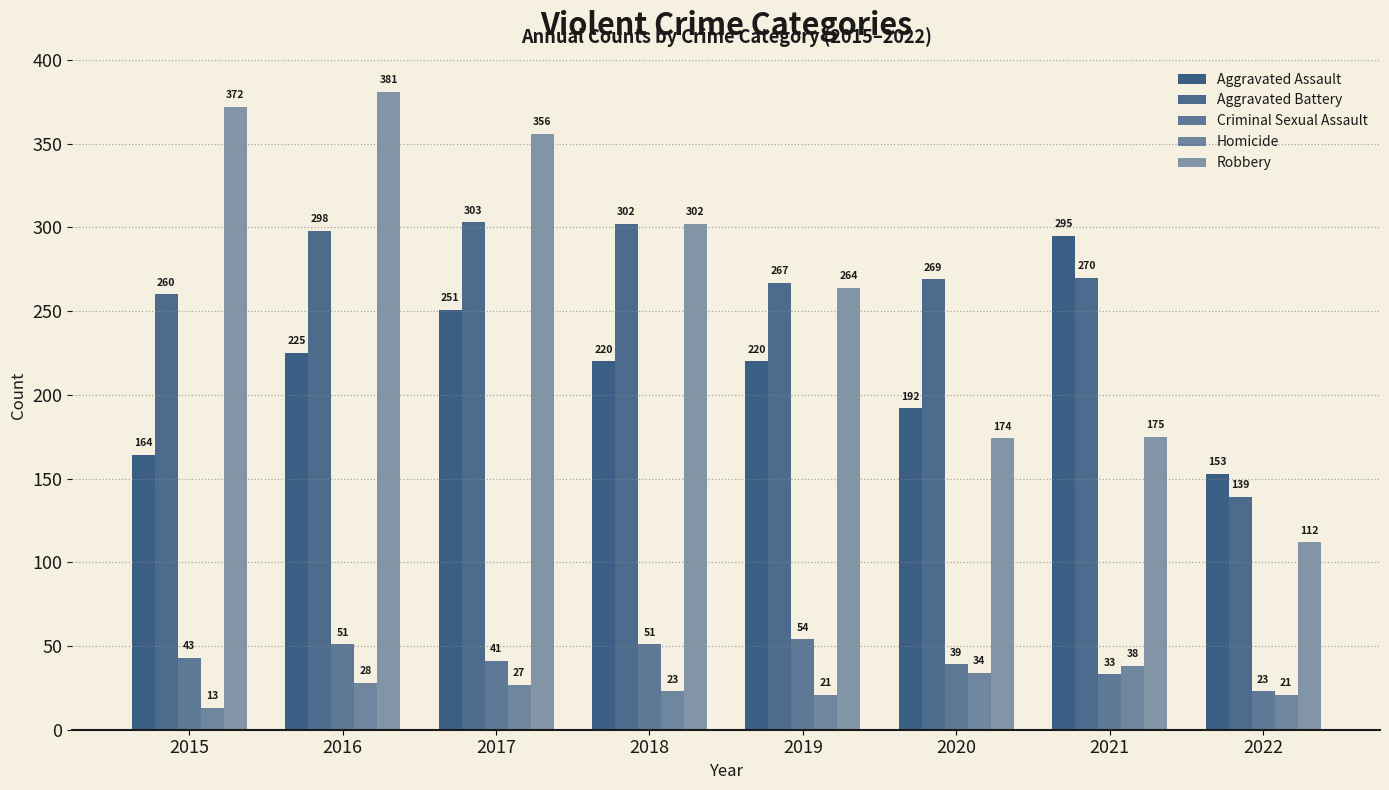

True or false: Criminal Sexual Assault has a value of 39 at 2020.

True